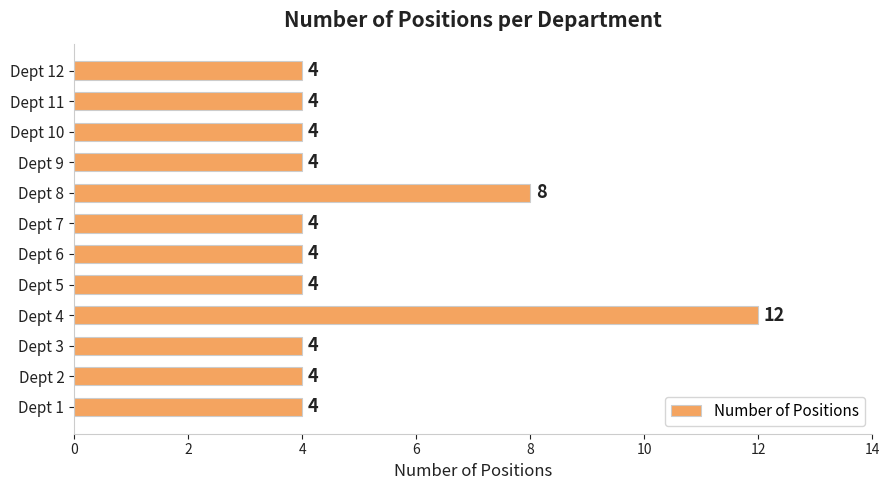

What is the change in value from Dept 1 to Dept 4?

+8